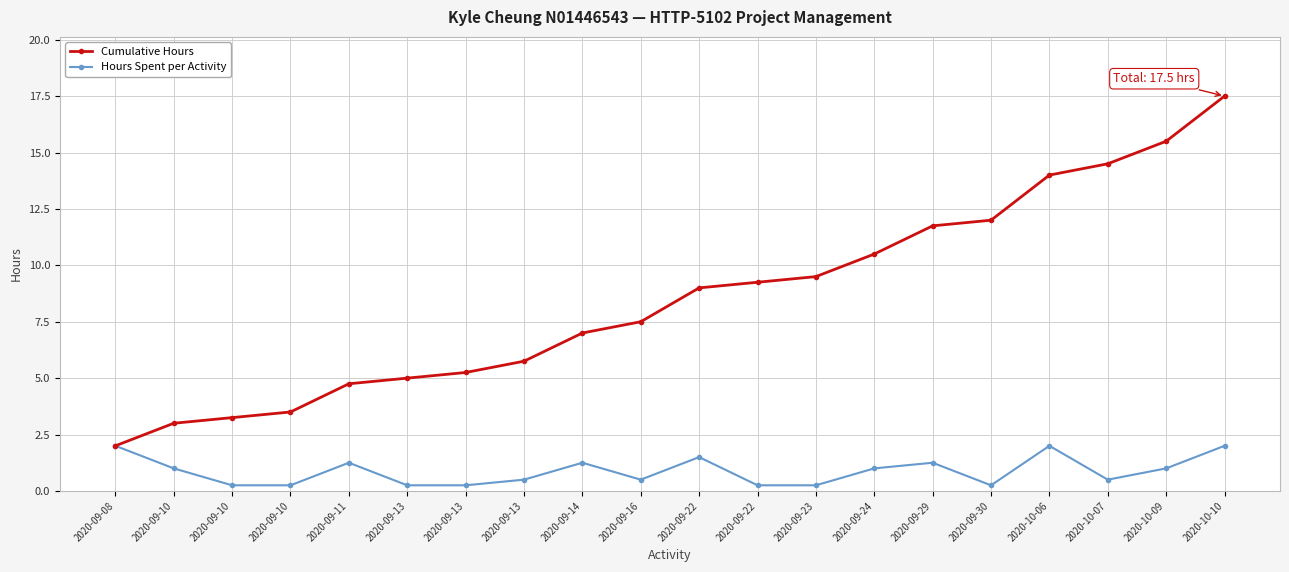

Reading left to right, extract all data points from this chart.

Cumulative Hours: 2020-09-08=2.0	2020-09-10=3.0	2020-09-10=3.2	2020-09-10=3.5	2020-09-11=4.8	2020-09-13=5.0	2020-09-13=5.2	2020-09-13=5.8	2020-09-14=7.0	2020-09-16=7.5	2020-09-22=9.0	2020-09-22=9.2	2020-09-23=9.5	2020-09-24=10.5	2020-09-29=11.8	2020-09-30=12.0	2020-10-06=14.0	2020-10-07=14.5	2020-10-09=15.5	2020-10-10=17.5
Hours Spent per Activity: 2020-09-08=2.0	2020-09-10=1.0	2020-09-10=0.2	2020-09-10=0.2	2020-09-11=1.2	2020-09-13=0.2	2020-09-13=0.2	2020-09-13=0.5	2020-09-14=1.2	2020-09-16=0.5	2020-09-22=1.5	2020-09-22=0.2	2020-09-23=0.2	2020-09-24=1.0	2020-09-29=1.2	2020-09-30=0.2	2020-10-06=2.0	2020-10-07=0.5	2020-10-09=1.0	2020-10-10=2.0